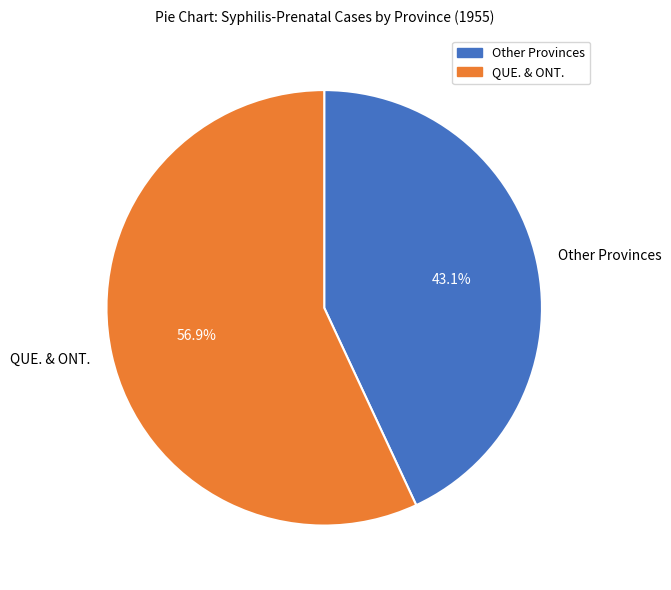

Rank the categories by value from highest to lowest.

QUE. & ONT., Other Provinces